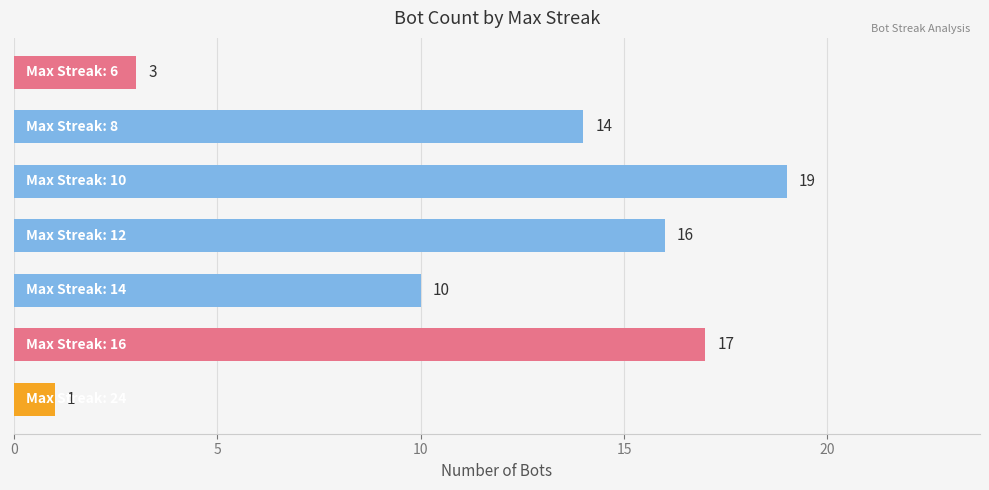

What is the sum of all values?

80